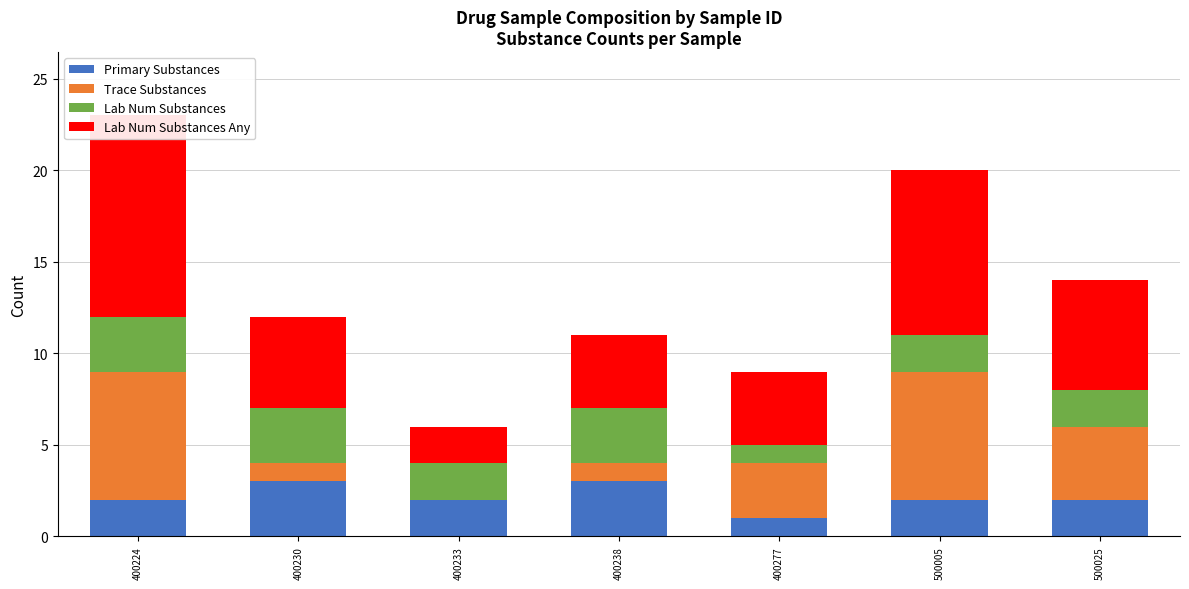

What is the sum of all Primary Substances values?

15